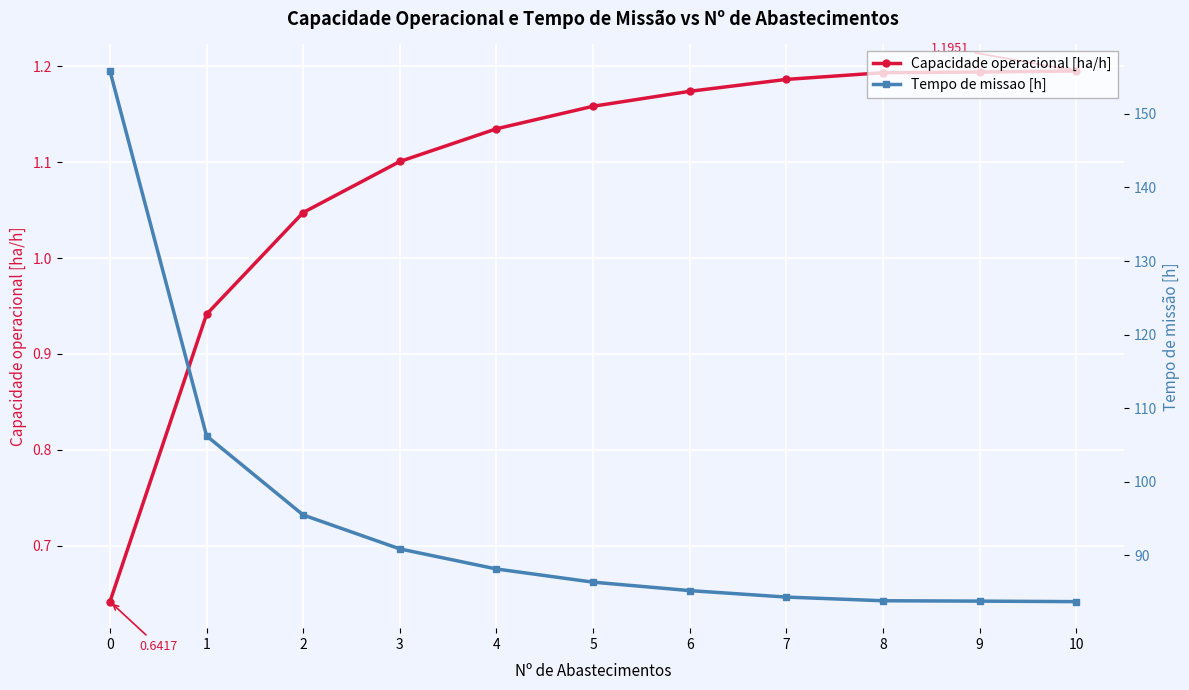

How many distinct data groups are displayed?

2